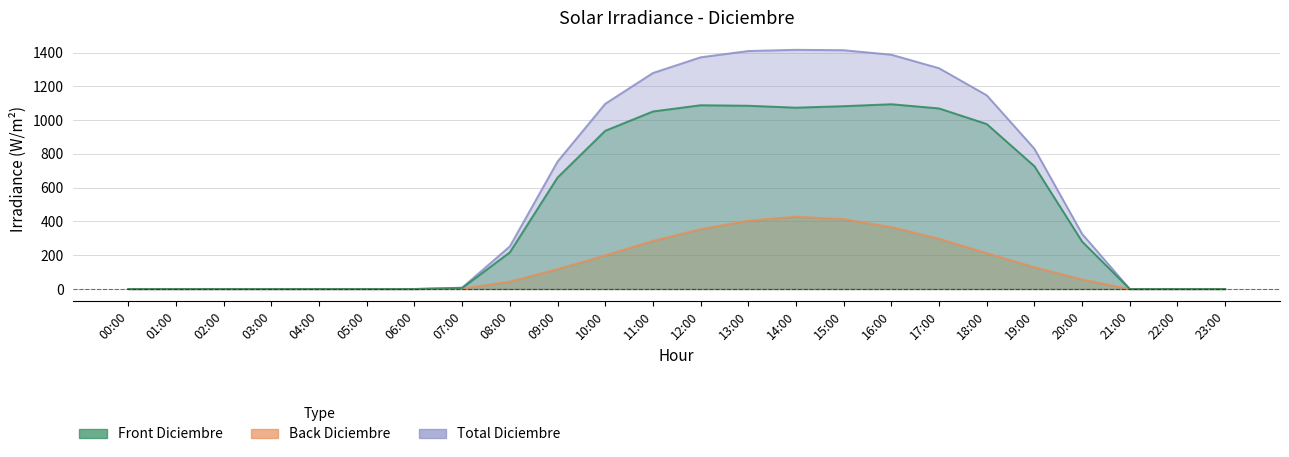

What is the greatest value displayed?

1416.6